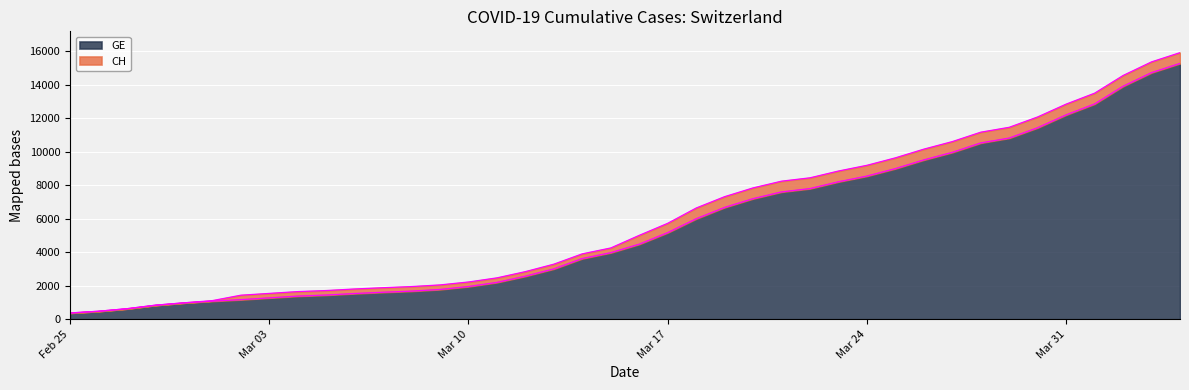

What is the greatest value displayed?

15926